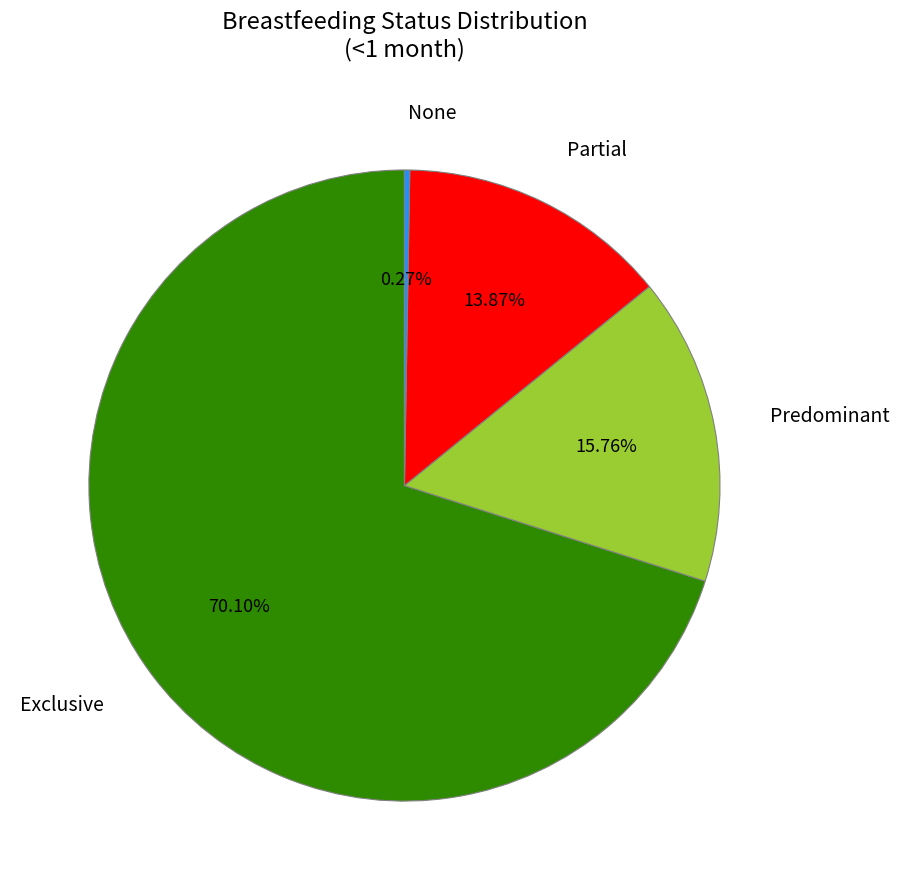

Does Exclusive represent more than half of the total?

Yes